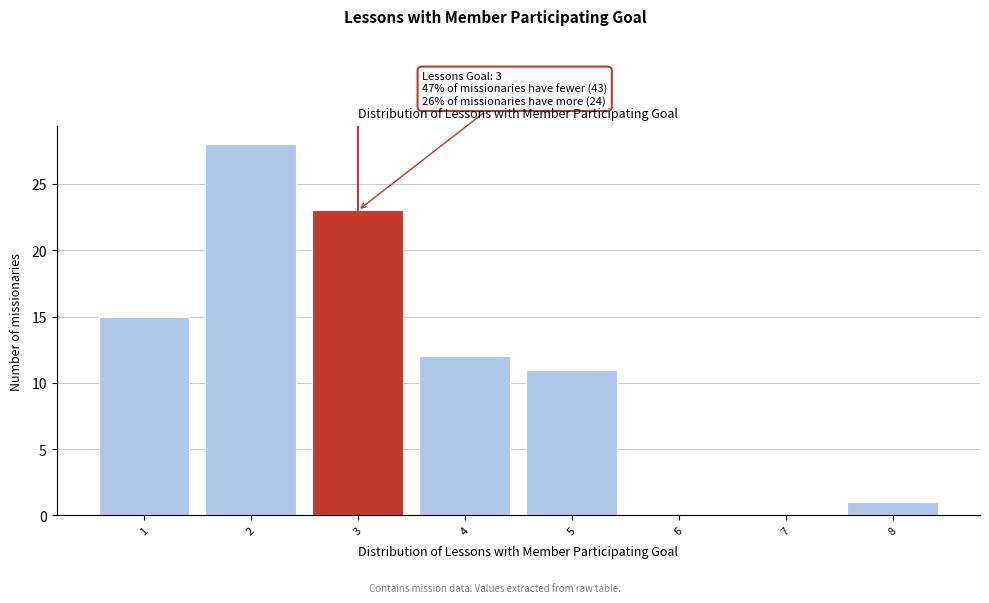

Which range on the x-axis has the tallest bar?

1.5 to 2.5